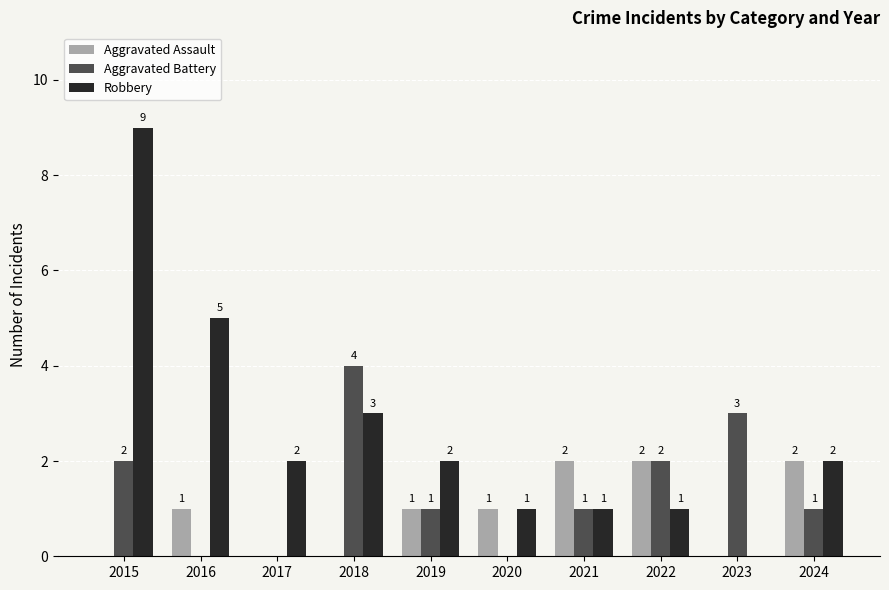

How many distinct data groups are displayed?

3